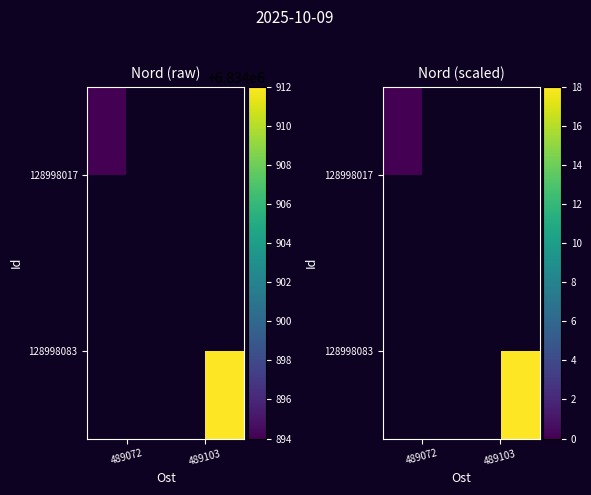

How many values in 128998083 are above zero?

1